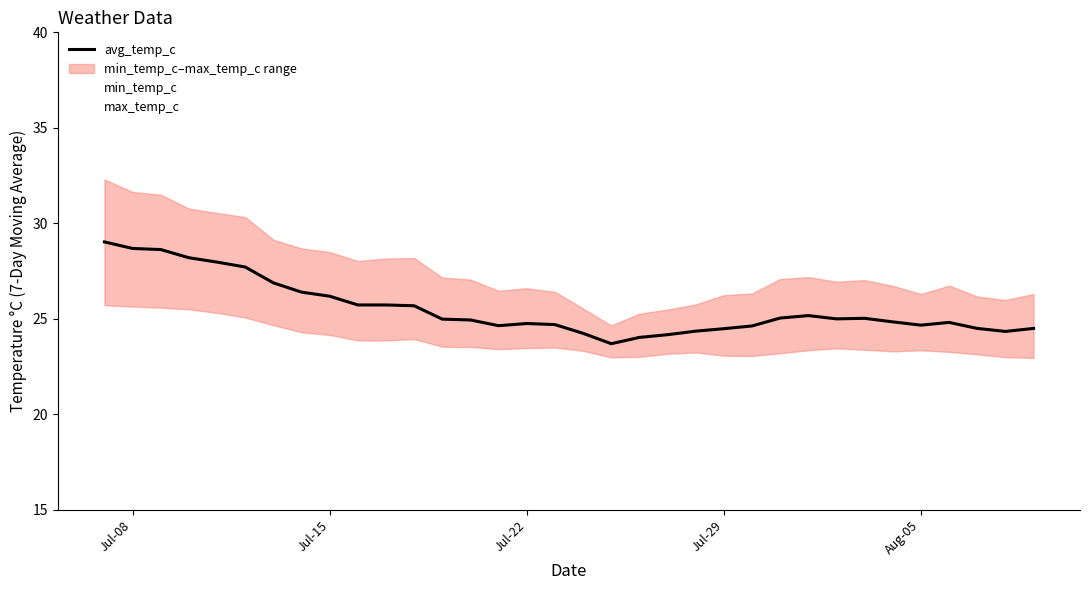

How many avg_temp_c values are between 24 and 28?

29